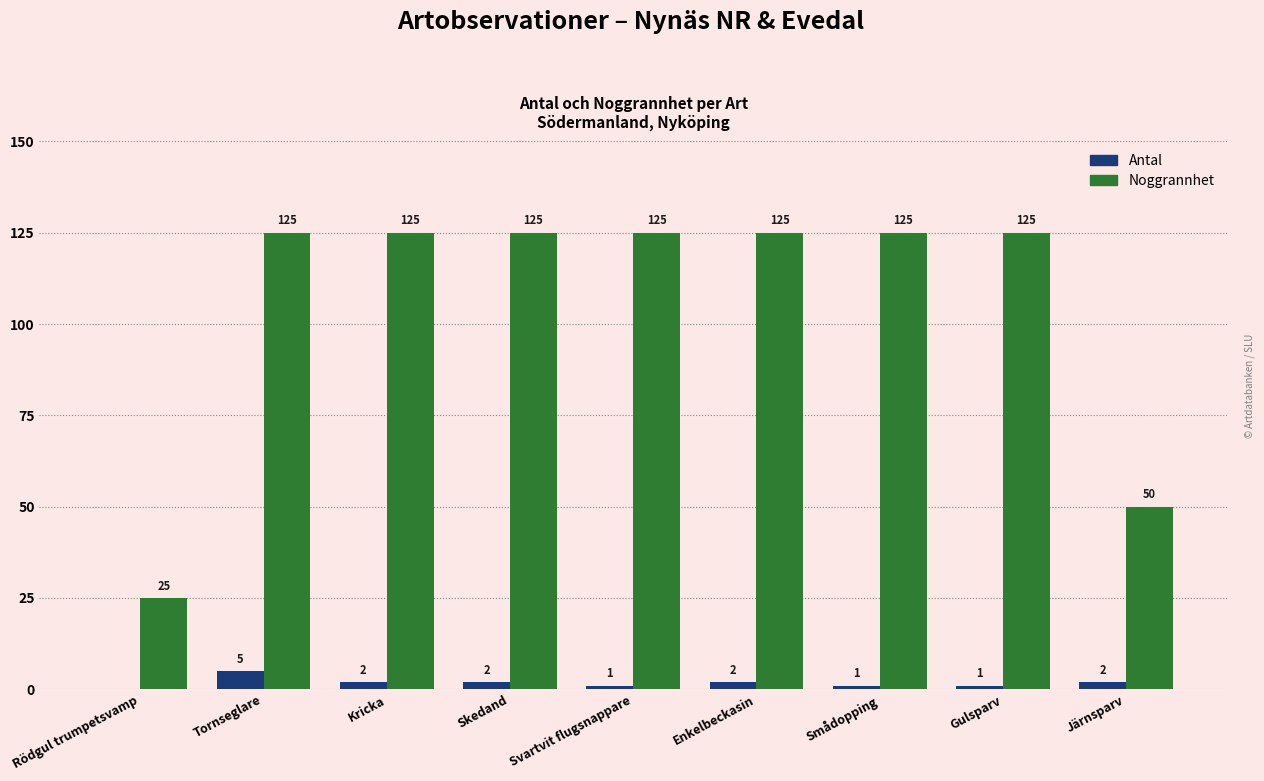

What is the maximum value for Noggrannhet?

125